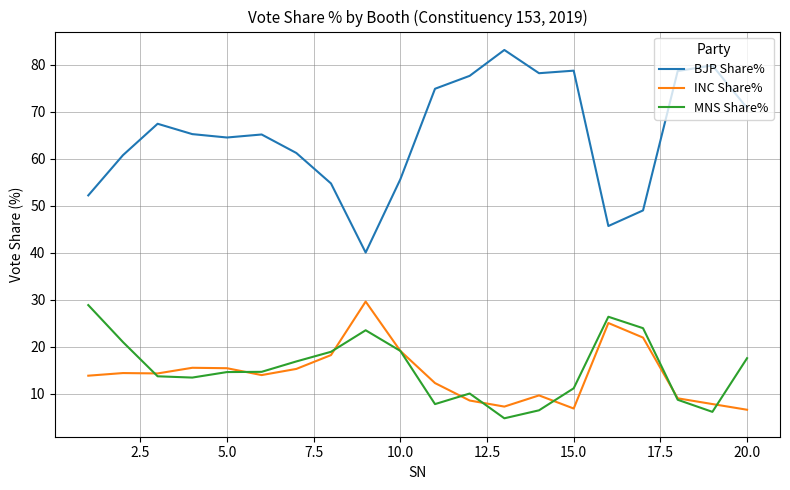

What is the lowest value of the MNS Share% series?

4.8